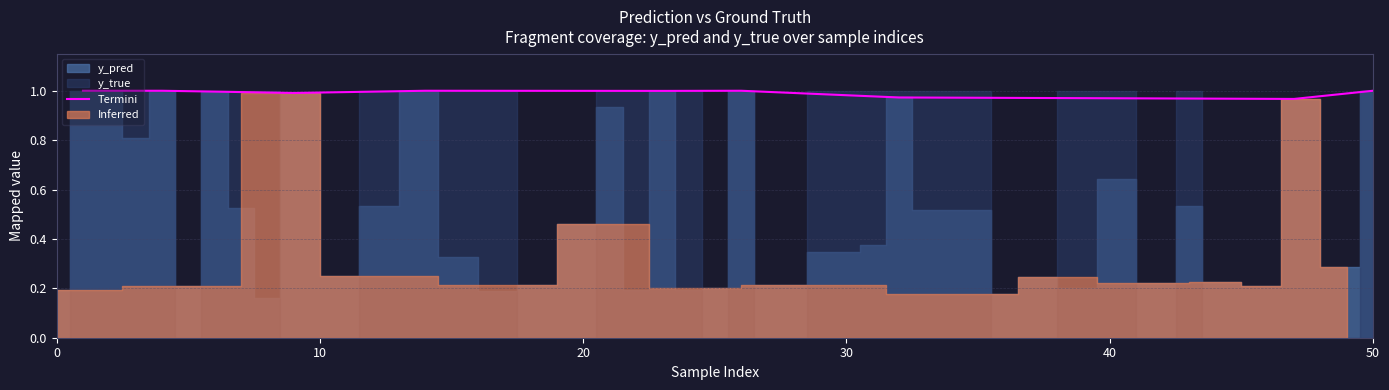

How many lines are shown in the chart?

1